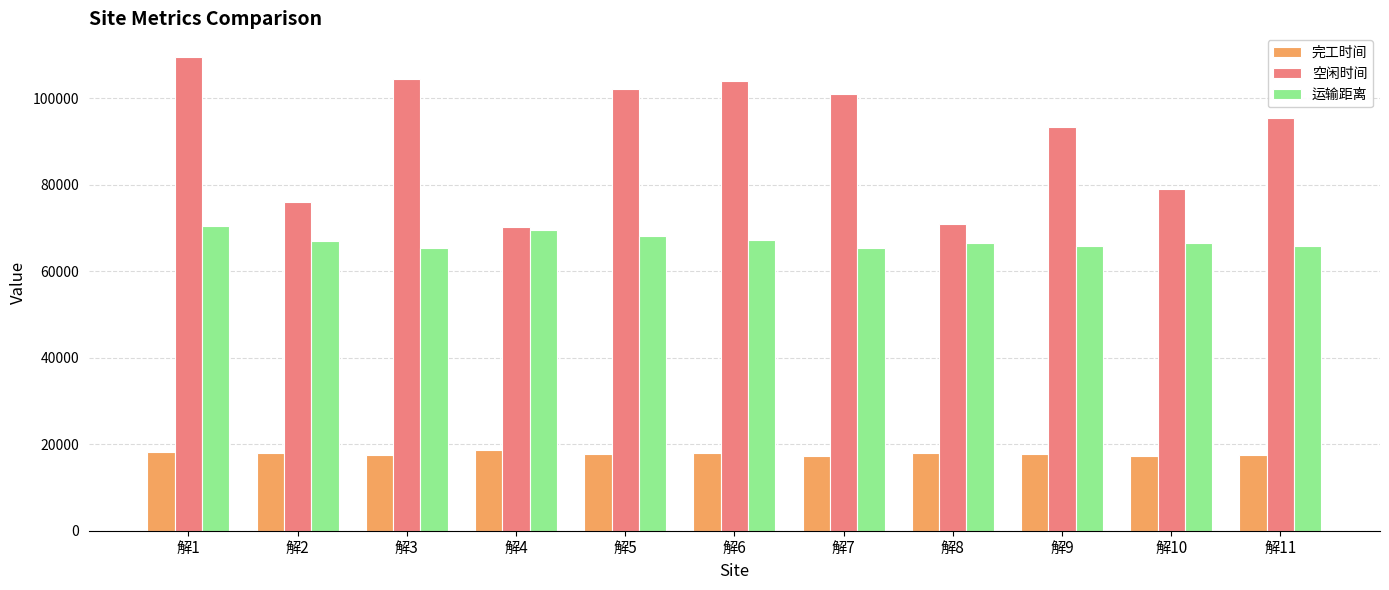

Is it true that 空闲时间 equals 126933.0 at 解11?

False